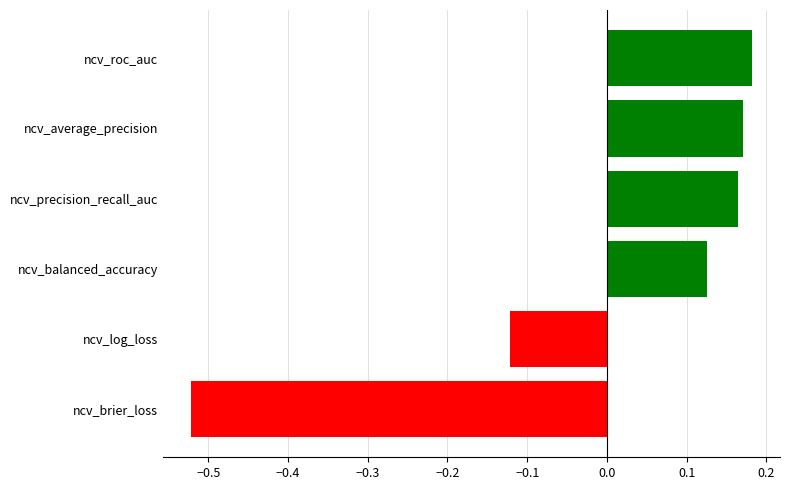

The value at ncv_precision_recall_auc is 0.3. True or false?

False